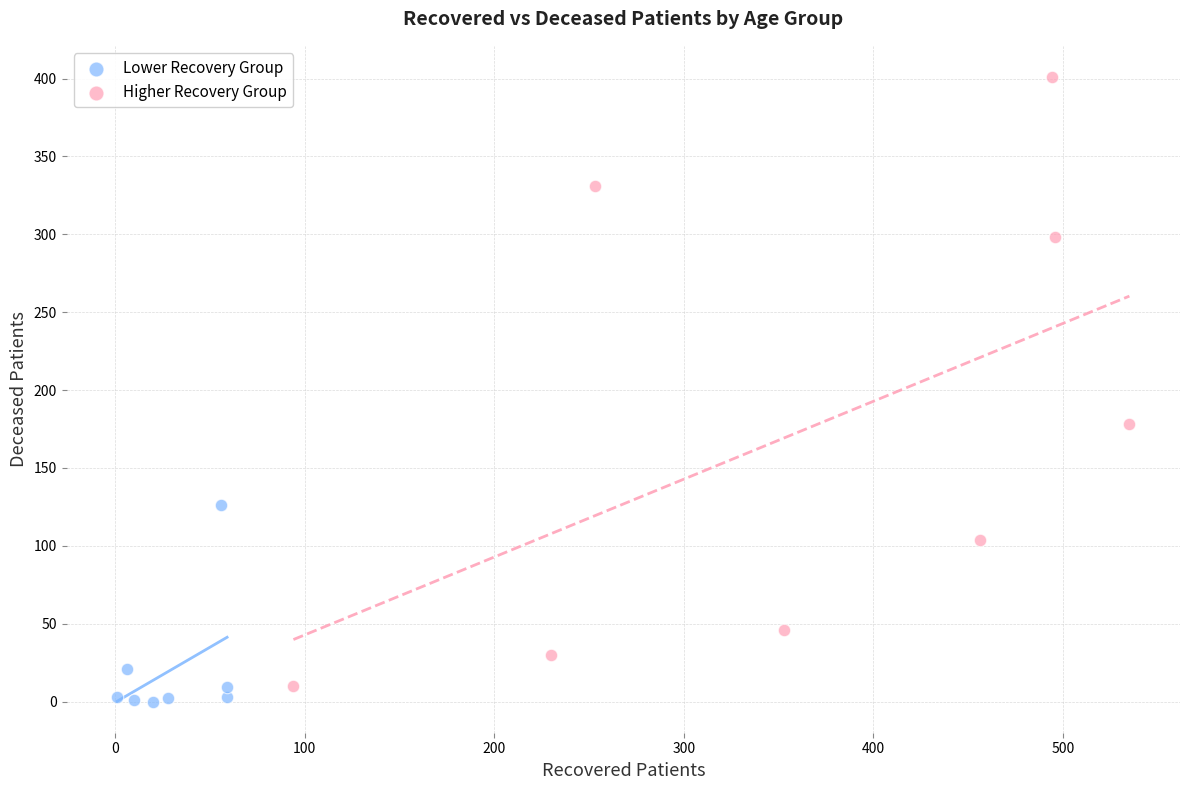

Which series has the largest Y range (max minus min)?

Higher Recovery Group